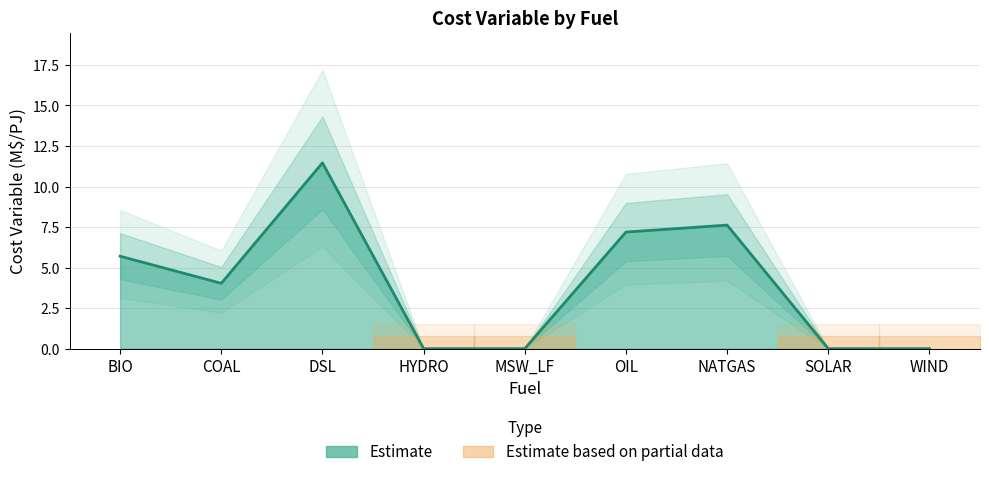

Approximately how many times larger is the value at COAL compared to DSL?

0.4